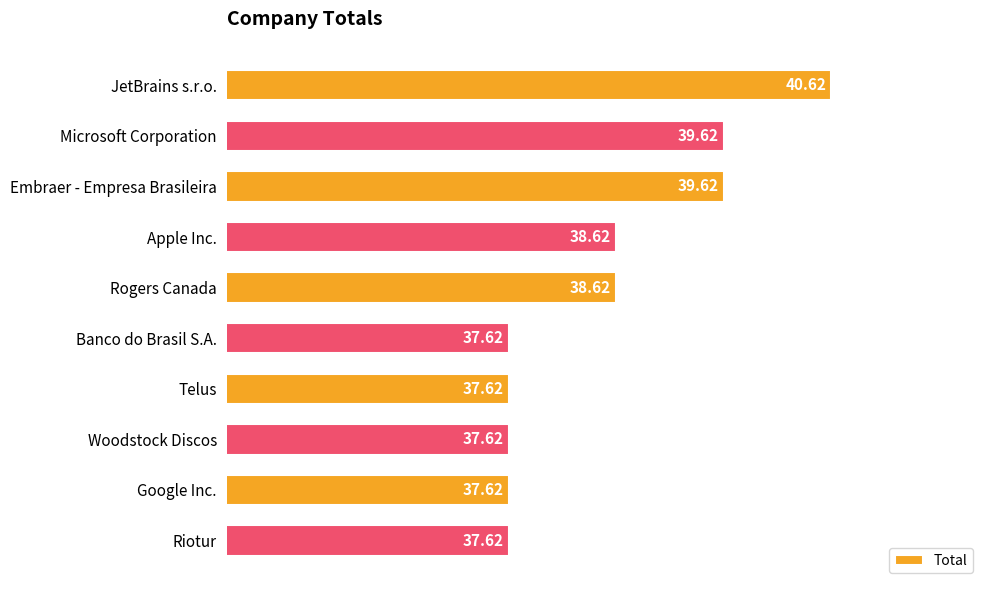

What is the label of the 9th bar from the top?

Google Inc.